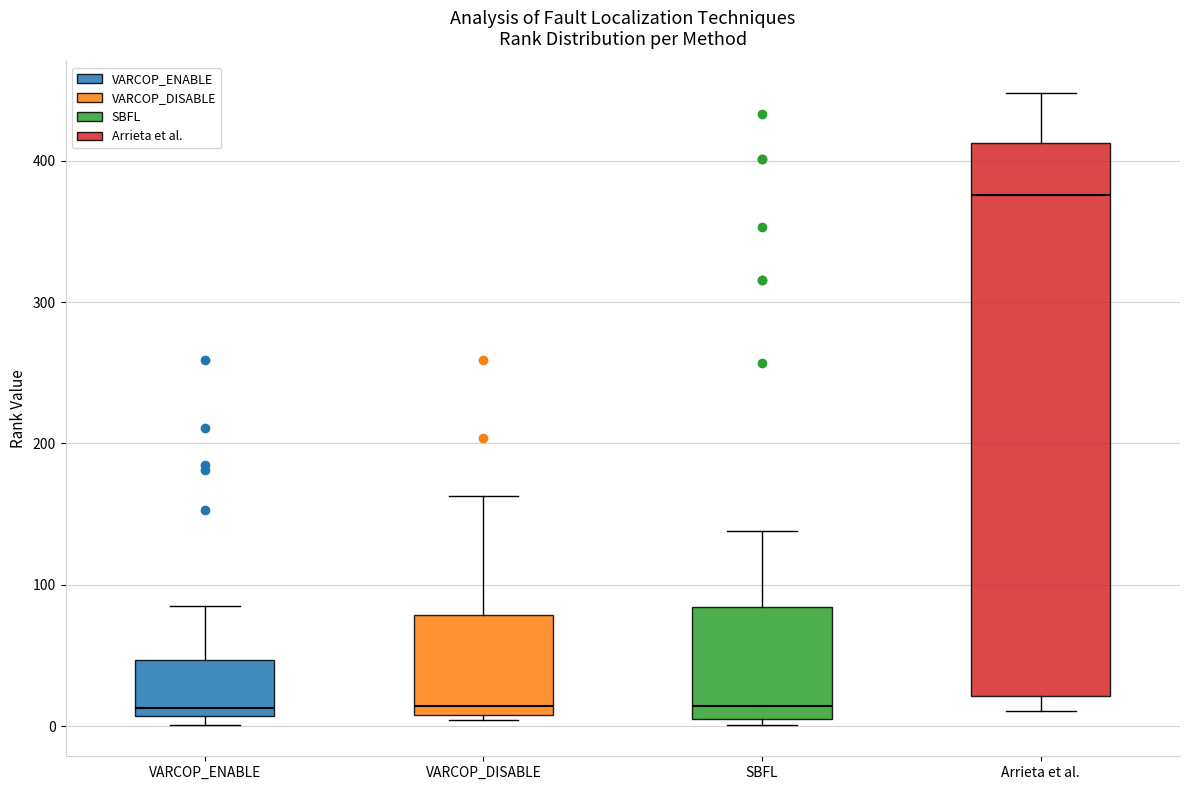

Which box's median line is the highest?

Arrieta et al.